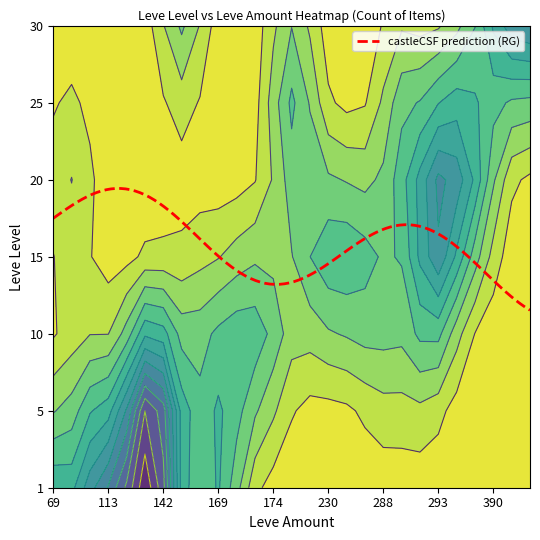

The 30 series shows 0 at 142. True or false?

True